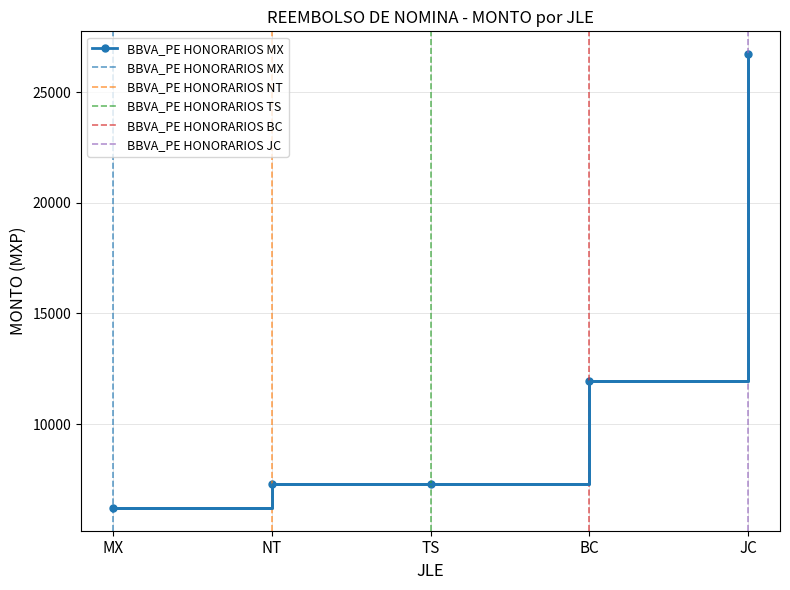

The BBVA_PE HONORARIOS MX series shows -1 at MX. True or false?

False